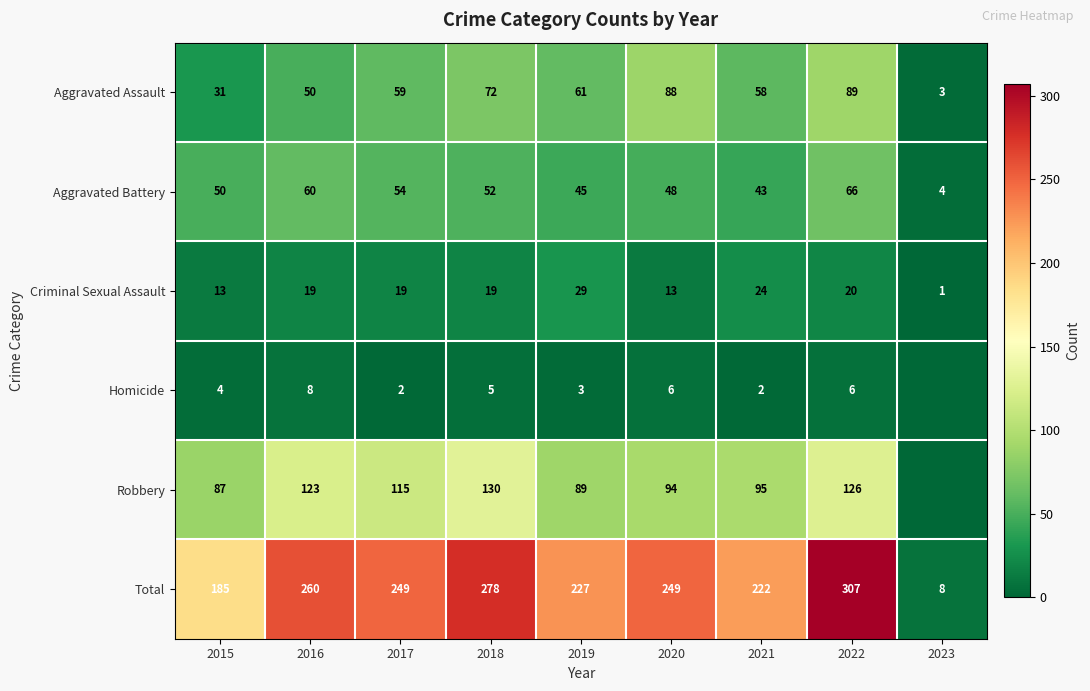

Where is Aggravated Assault nearest to the value 46?

2016